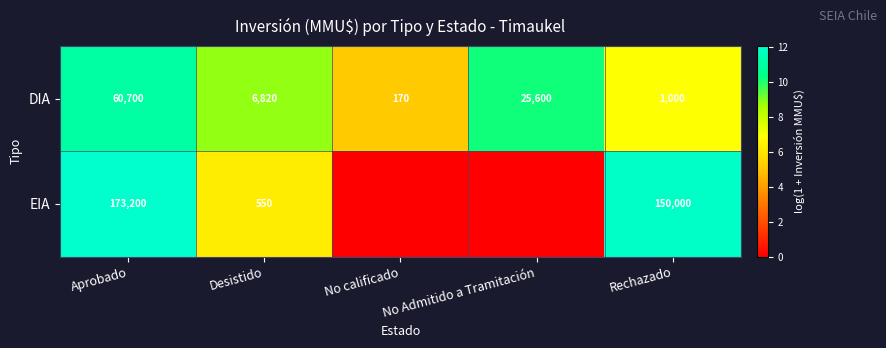

What is the spread (max minus min) of values at Desistido?

6270